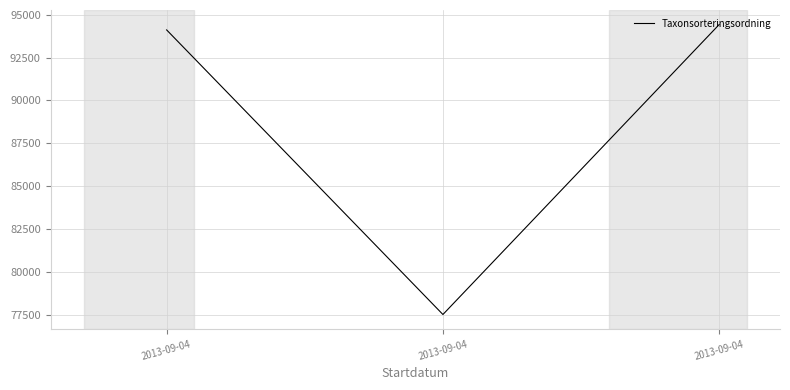

At which label does the data first exceed 94121?

2013-09-04